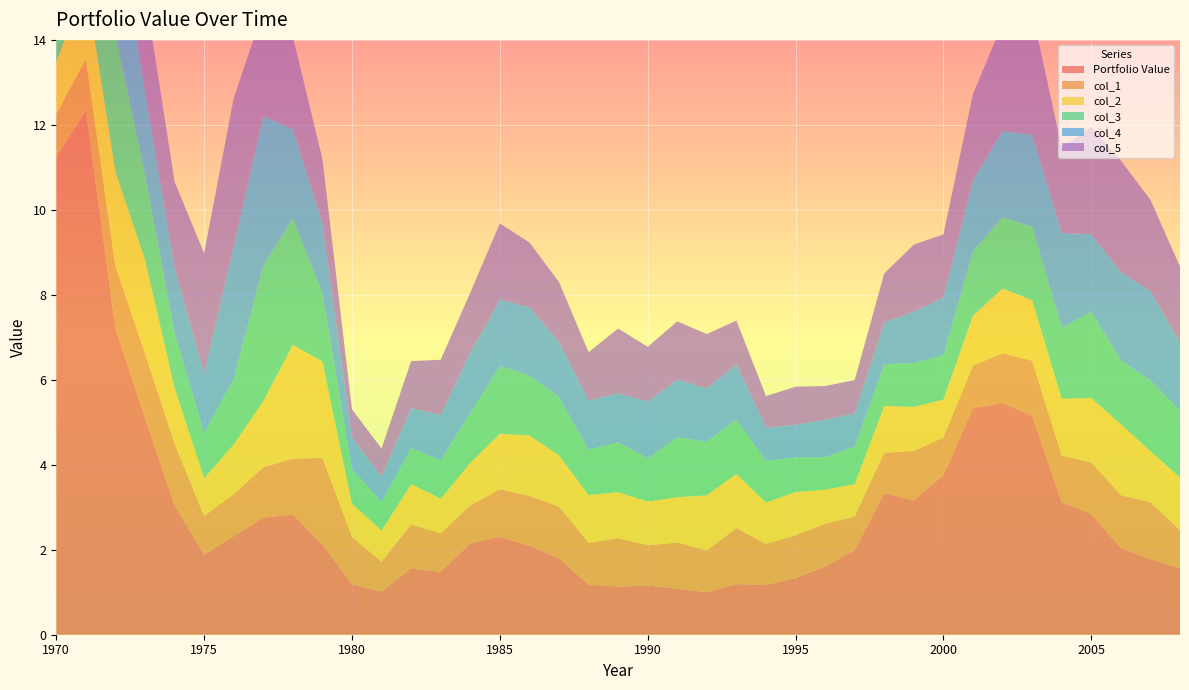

Reading left to right, transcribe all the data shown in this chart.

Portfolio Value: 11.2	12.3	7.2	5.1	3.0	1.9	2.3	2.8	2.8	2.1	1.2	1.0	1.6	1.5	2.1	2.3	2.1	1.8	1.2	1.1	1.2	1.1	1.0	1.2	1.2	1.3	1.6	2.0	3.3	3.2	3.8	5.3	5.5	5.2	3.1	2.8	2.0	1.8	1.6
col_1: 1.0	1.2	1.5	1.5	1.4	0.9	1.0	1.2	1.3	2.0	1.1	0.7	1.0	0.9	0.9	1.1	1.2	1.2	1.0	1.1	0.9	1.1	1.0	1.3	1.0	1.0	1.0	0.8	0.9	1.2	0.9	1.0	1.2	1.3	1.1	1.2	1.2	1.3	0.9
col_2: 1.2	1.8	2.2	2.2	1.3	0.9	1.2	1.6	2.7	2.3	0.8	0.7	0.9	0.8	1.0	1.3	1.4	1.2	1.1	1.1	1.0	1.1	1.3	1.3	1.0	1.0	0.8	0.8	1.1	1.0	0.9	1.2	1.5	1.4	1.3	1.5	1.7	1.2	1.2
col_3: 1.8	2.7	3.2	2.0	1.3	1.1	1.5	3.2	3.0	1.6	0.8	0.7	0.8	0.9	1.2	1.6	1.4	1.4	1.1	1.2	1.0	1.4	1.3	1.3	1.0	0.8	0.8	0.9	1.0	1.0	1.0	1.5	1.7	1.7	1.7	2.0	1.5	1.7	1.6
col_4: 2.7	3.9	2.9	2.0	1.5	1.4	3.1	3.5	2.1	1.7	0.7	0.6	0.9	1.1	1.4	1.6	1.6	1.3	1.2	1.2	1.3	1.4	1.3	1.3	0.8	0.8	0.9	0.8	1.0	1.2	1.4	1.7	2.0	2.2	2.2	1.8	2.1	2.1	1.6
col_5: 4.0	3.5	2.9	2.3	2.0	2.8	3.5	2.5	2.2	1.5	0.7	0.7	1.1	1.3	1.4	1.8	1.5	1.4	1.1	1.5	1.3	1.4	1.3	1.0	0.7	0.9	0.8	0.8	1.2	1.6	1.5	2.0	2.5	2.9	2.0	2.5	2.6	2.1	1.8